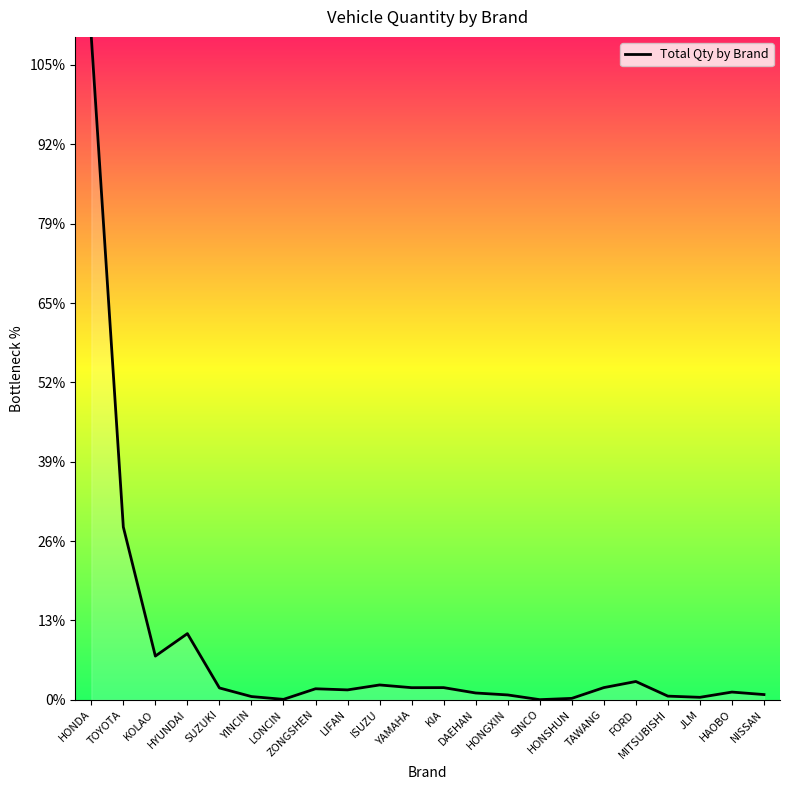

What is the ratio of the value at LIFAN to the value at SUZUKI?

0.8